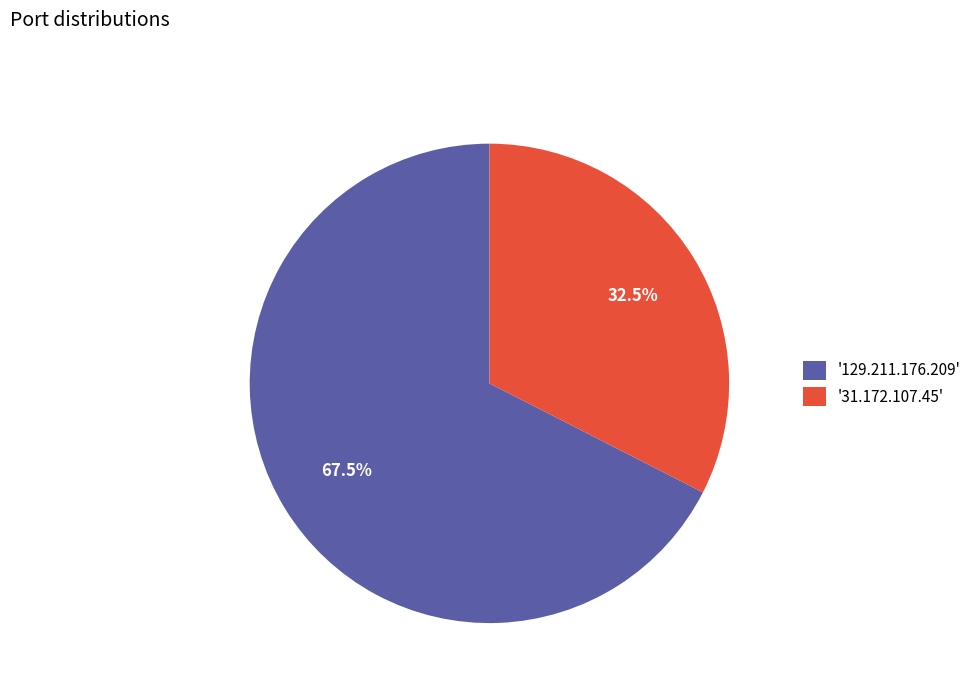

Rank the categories by value from lowest to highest.

'31.172.107.45', '129.211.176.209'